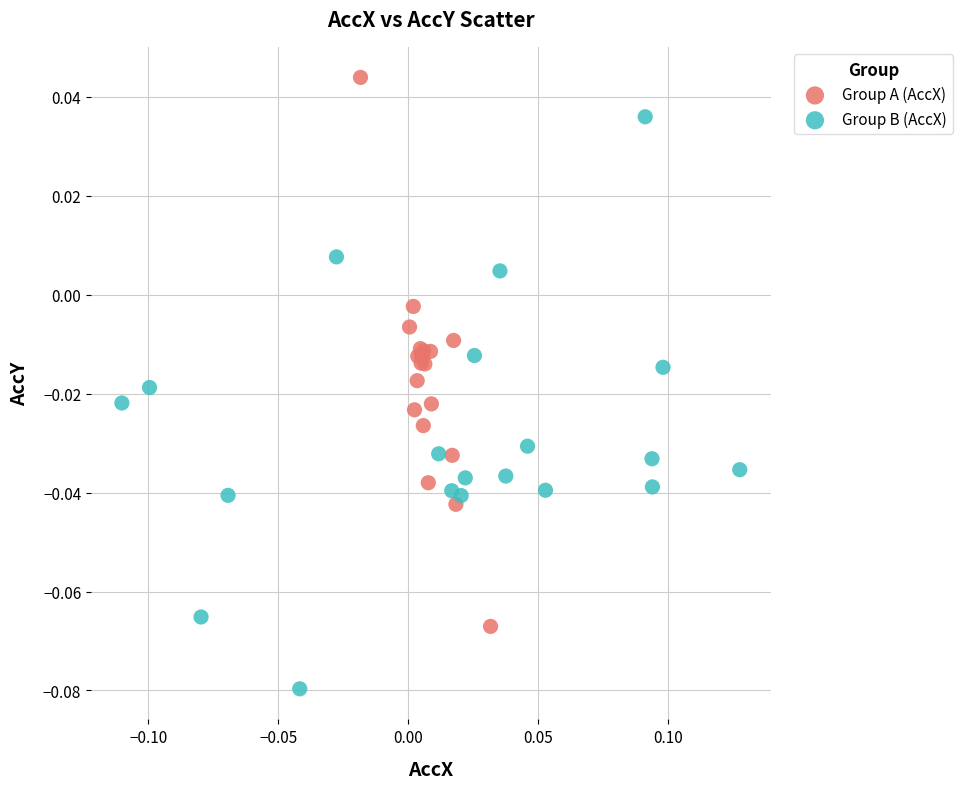

Which series contains the lowest Y value?

Group B (AccX)